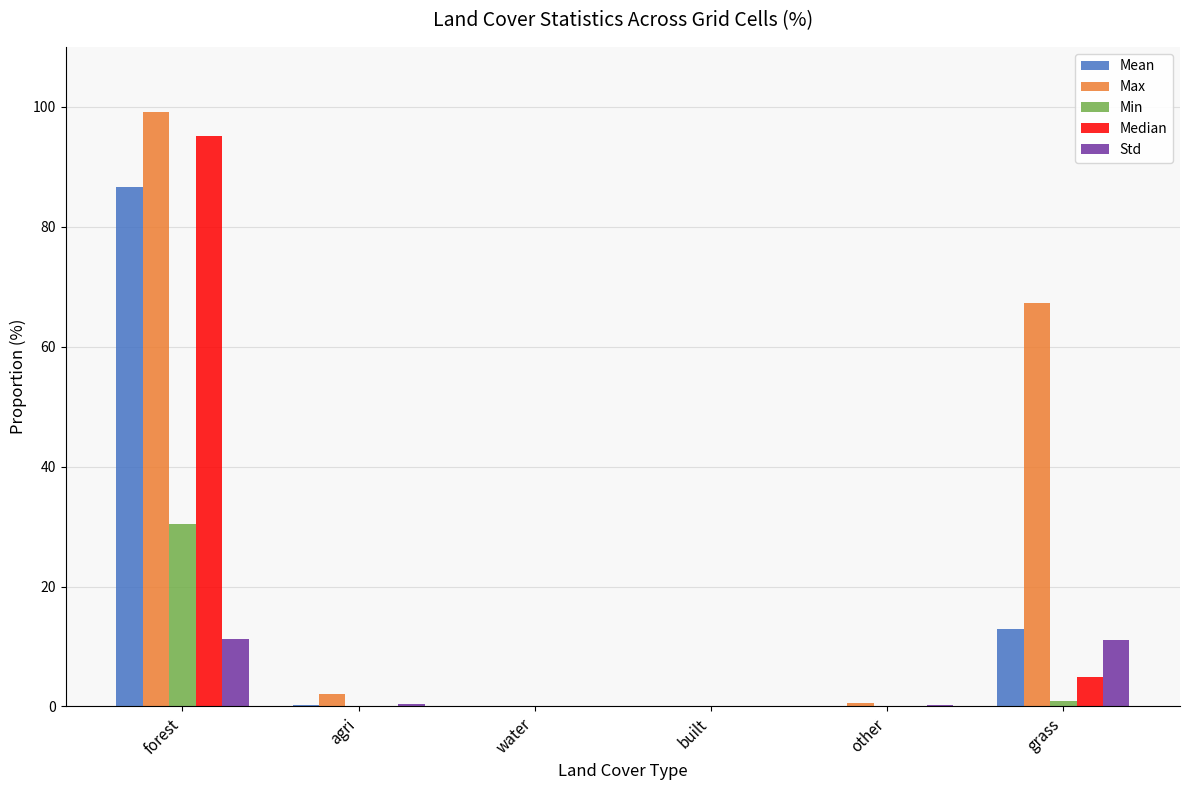

True or false: Median has a value of 149.9 at forest.

False